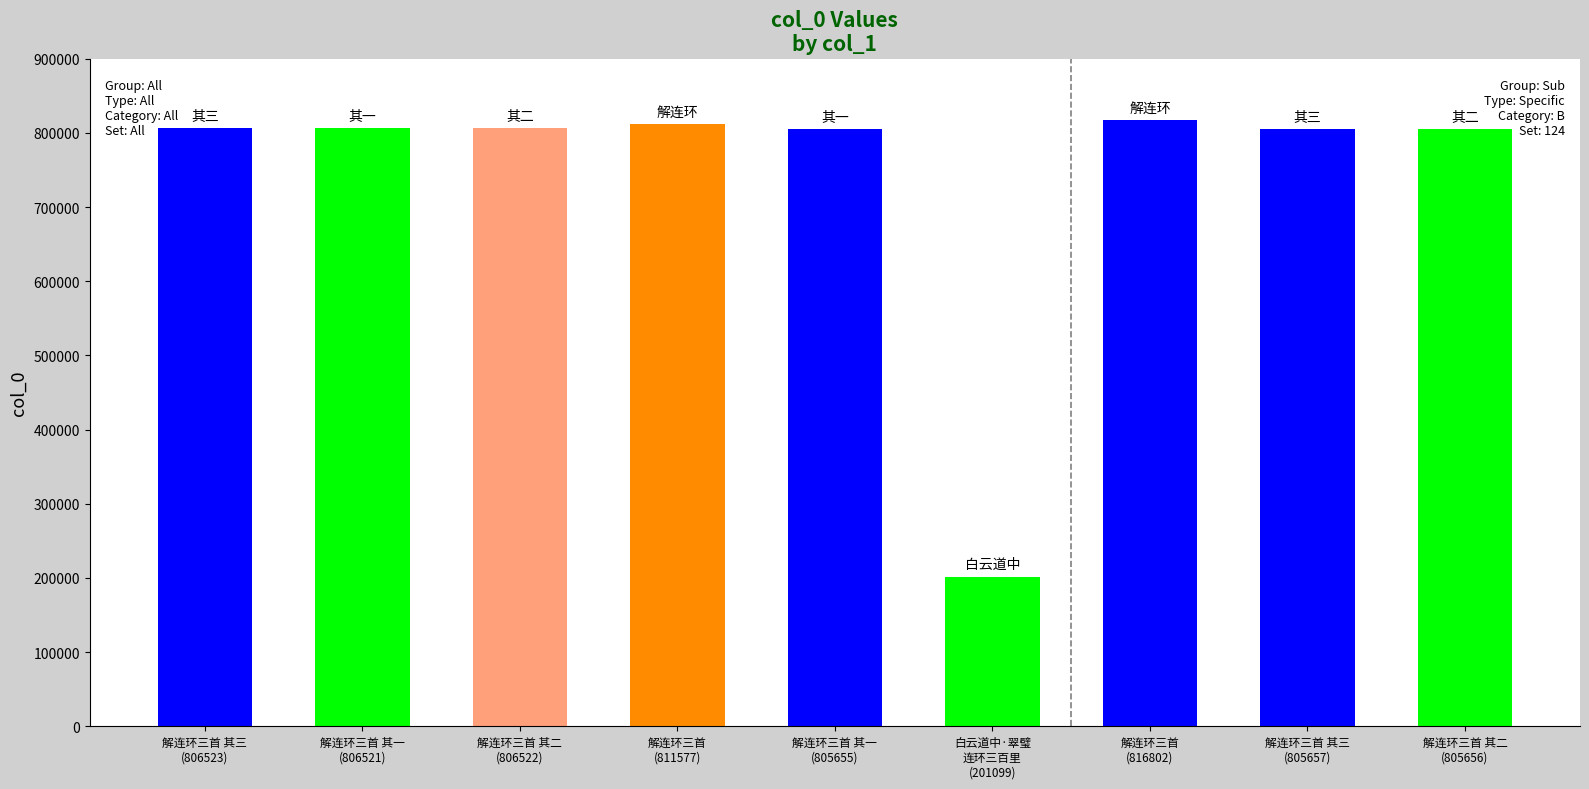

The value at 解连环三首
(816802) is 489934. True or false?

False